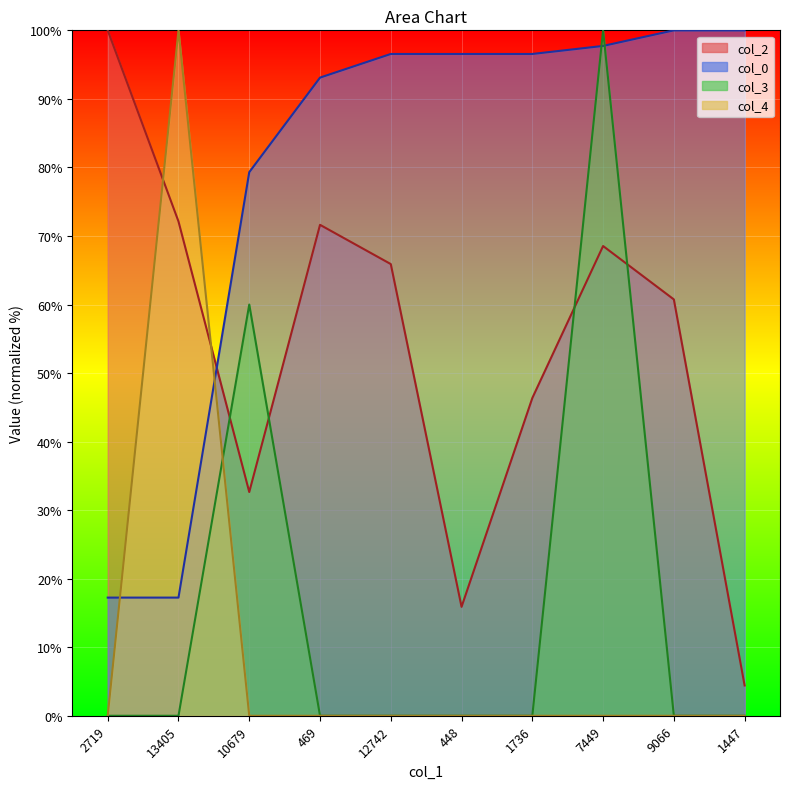

List the labels in order of col_3 value, largest first.

7449, 10679, 2719, 13405, 469, 12742, 448, 1736, 9066, 1447